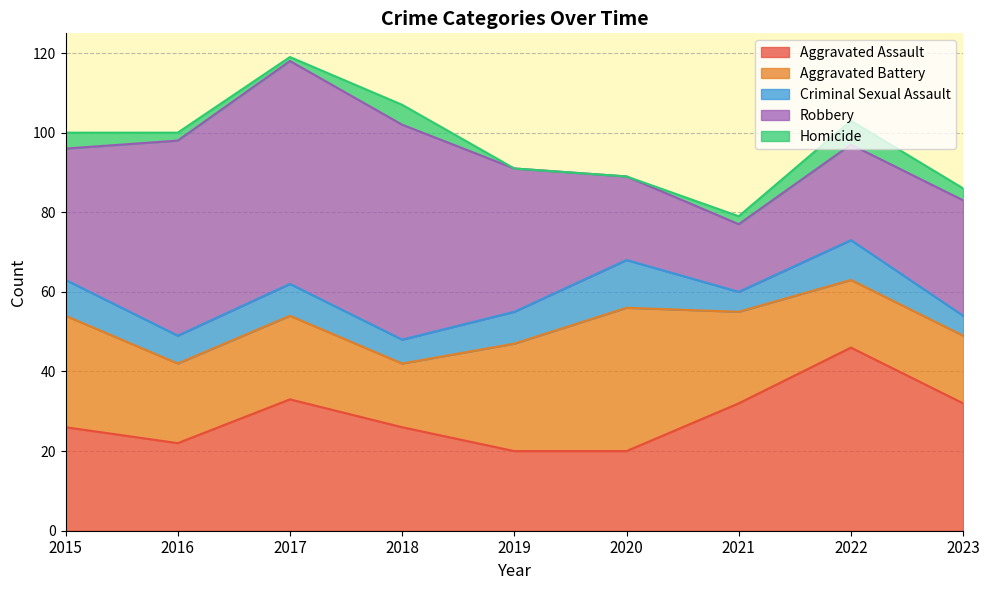

What is the difference between the maximum and second lowest values in the Robbery series?

35